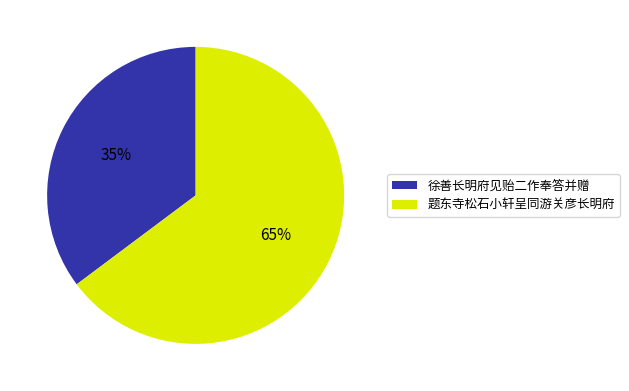

What is the majority slice?

题东寺松石小轩呈同游关彦长明府